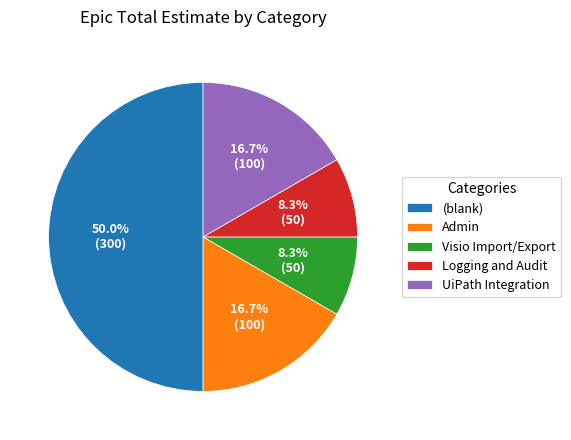

To the nearest percent, what portion does (blank) represent?

50%